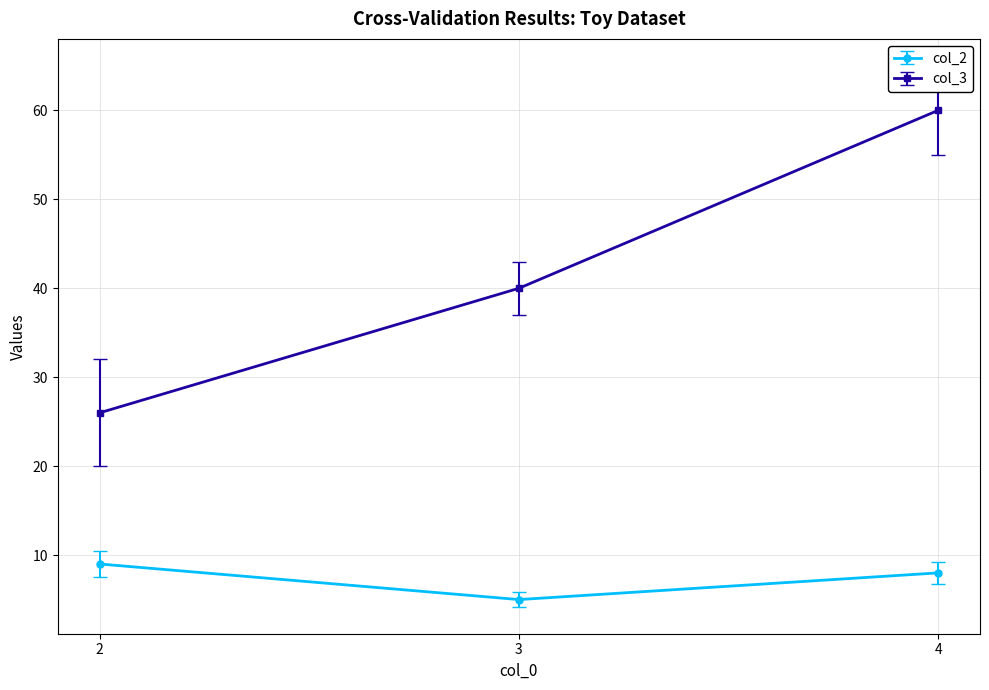

Between 3 and 4, which series saw the biggest shift?

col_3